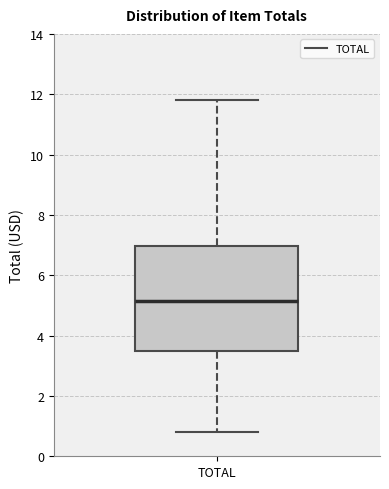

Where is the upper edge of the box for TOTAL on the y-axis? The values are not printed on the chart, so give them approximately, as read against the axis.

7.0